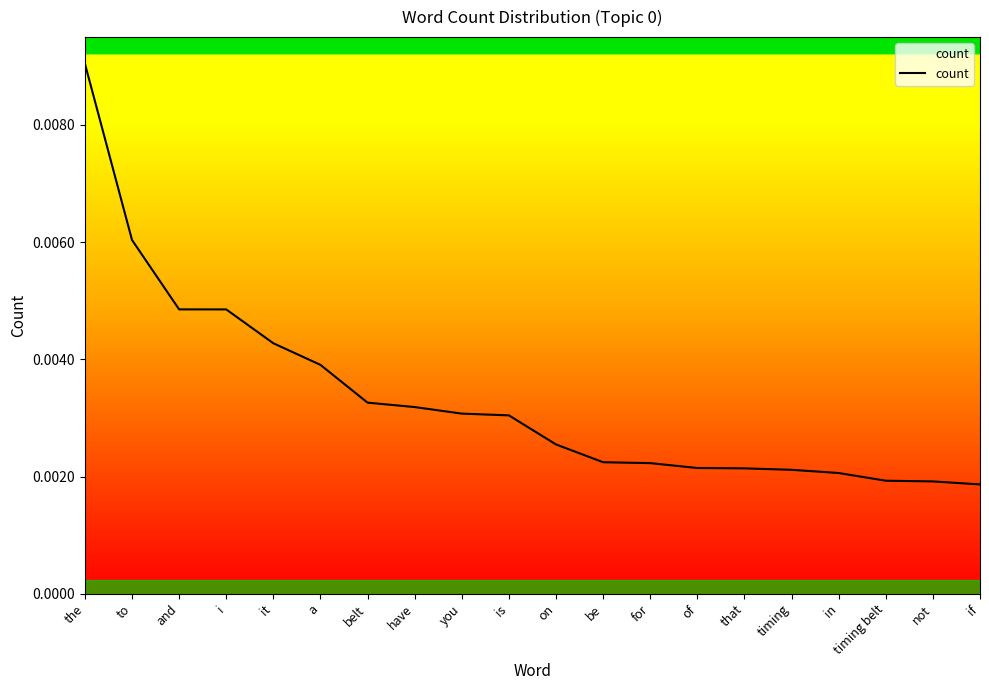

Which has a higher value, the or on?

the